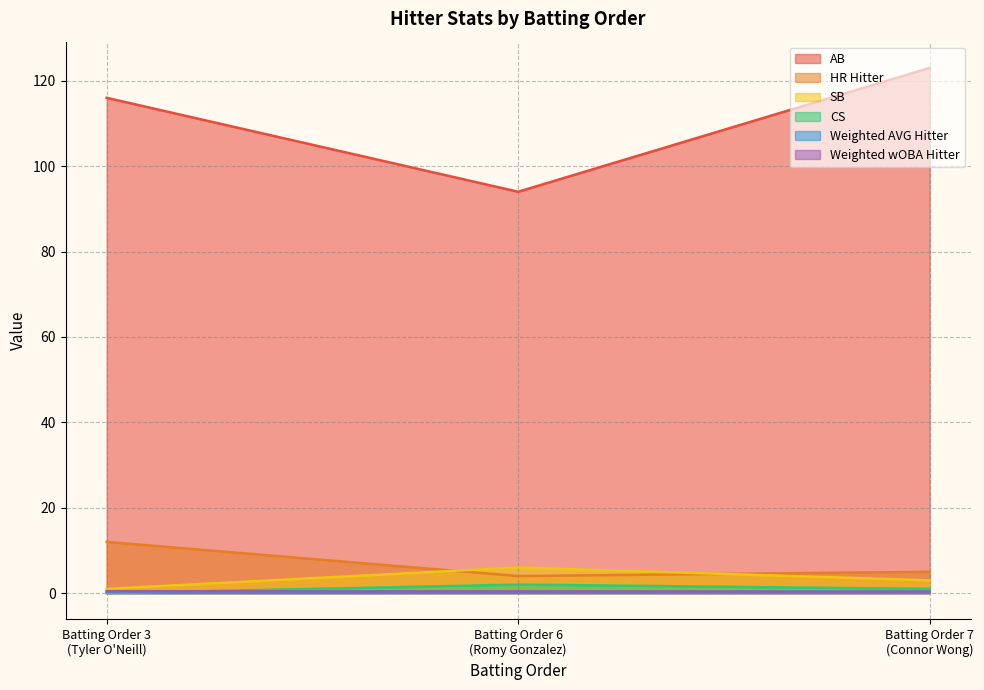

How many series are shown in this chart?

6